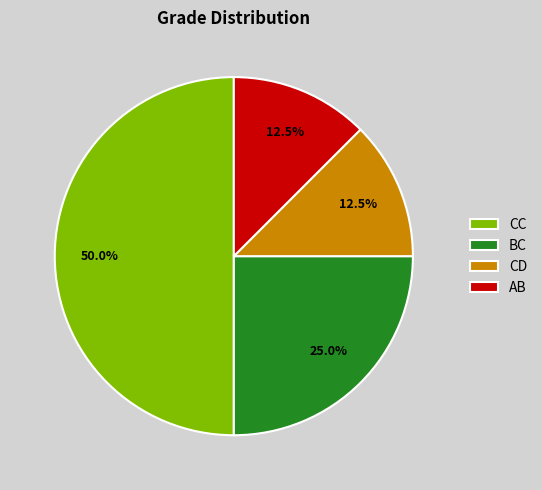

Between CC and AB, which is larger?

CC